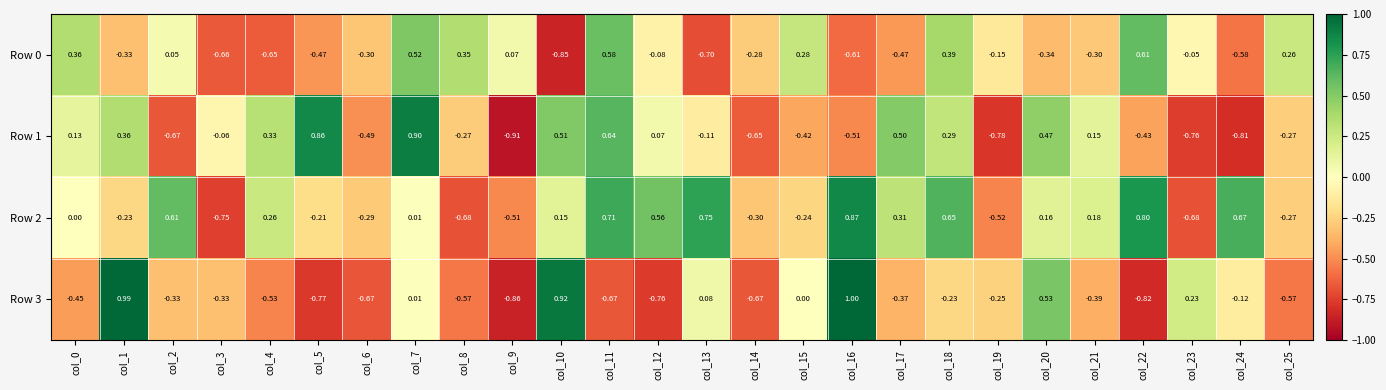

Is the value of Row 2 at col_24 greater than the value of Row 0 at col_6?

Yes